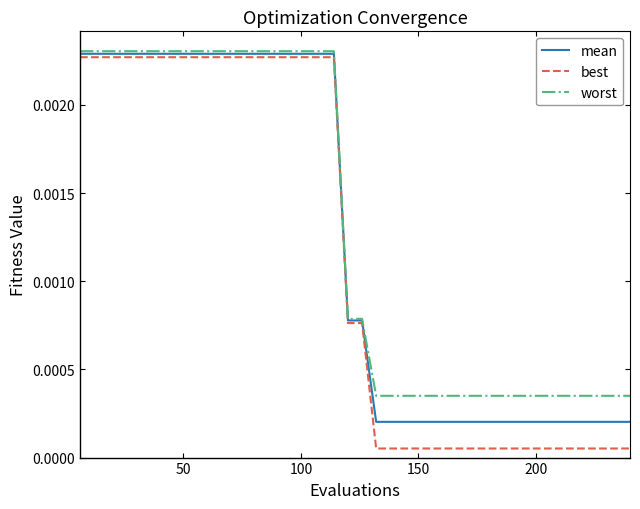

What are all the series names shown in the legend?

mean, best, worst